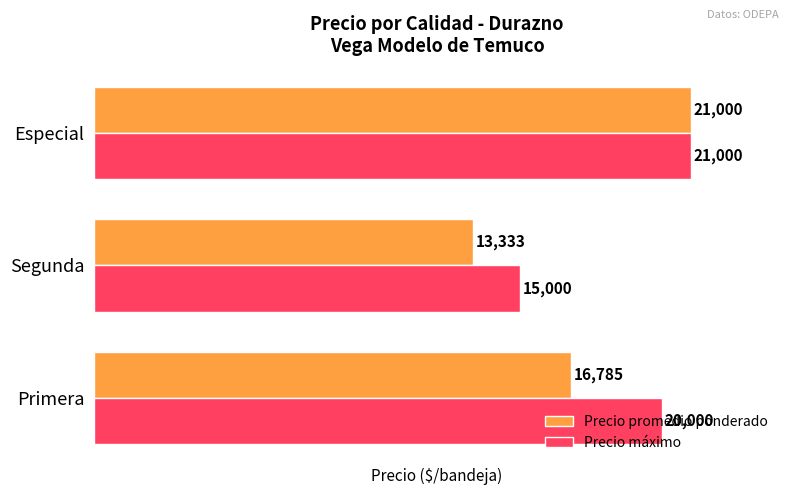

Rank the series by their average value, from highest to lowest.

Precio máximo, Precio promedio ponderado